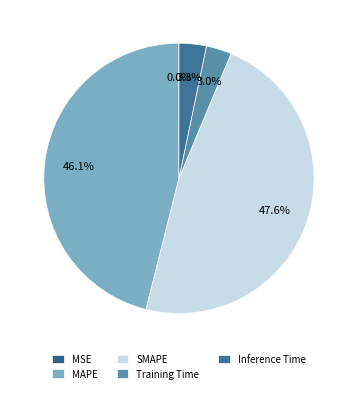

Is it true that Inference Time is 3% of the pie?

True